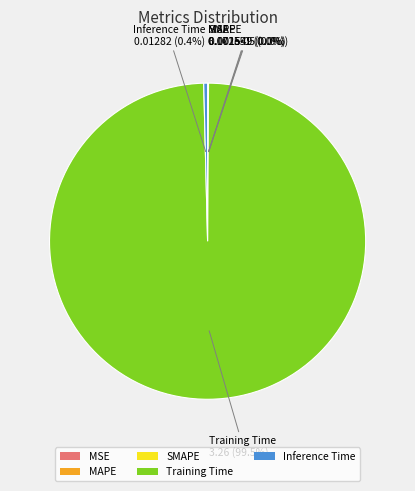

What portion of the pie excludes Inference Time?

99.6%